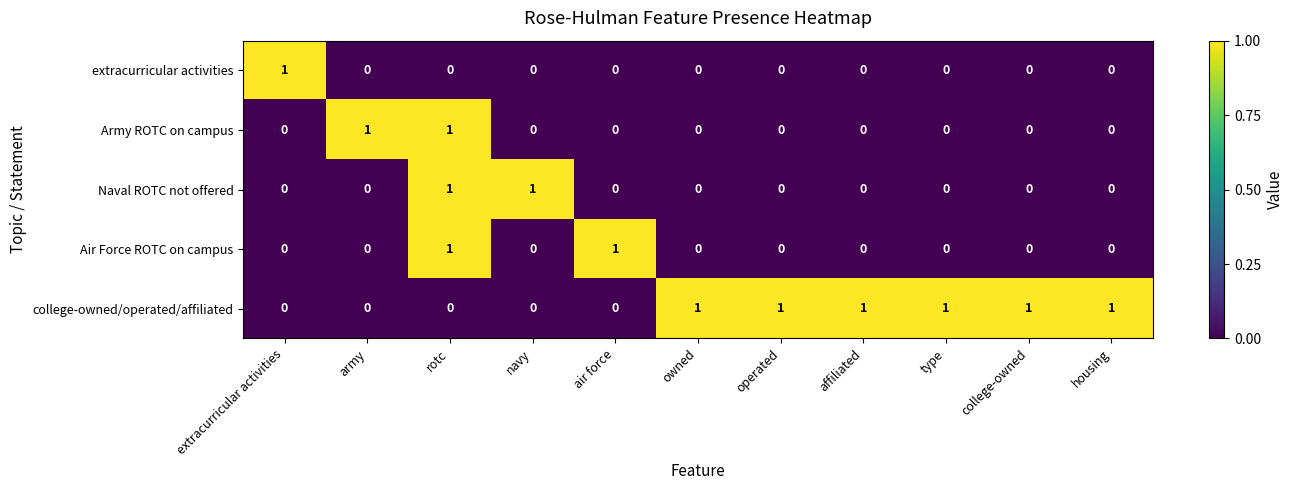

Count the Army ROTC on campus values in the range 0 to 1.

11